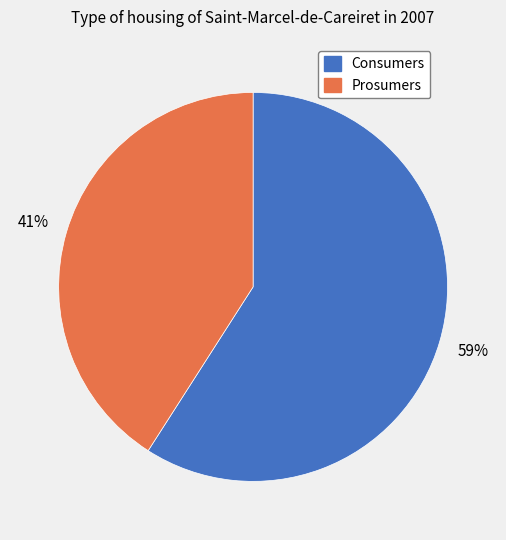

The Prosumers slice represents 31% of the pie. True or false?

False